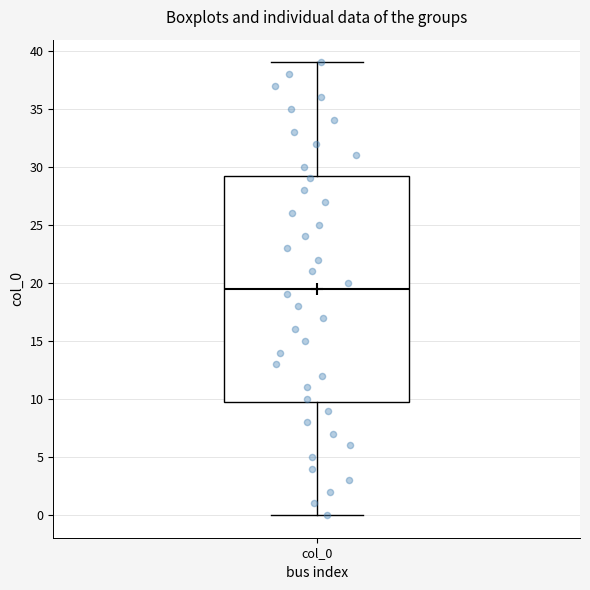

Where does the median line of the box for col_0 sit on the y-axis? The values are not printed on the chart, so give them approximately, as read against the axis.

19.5